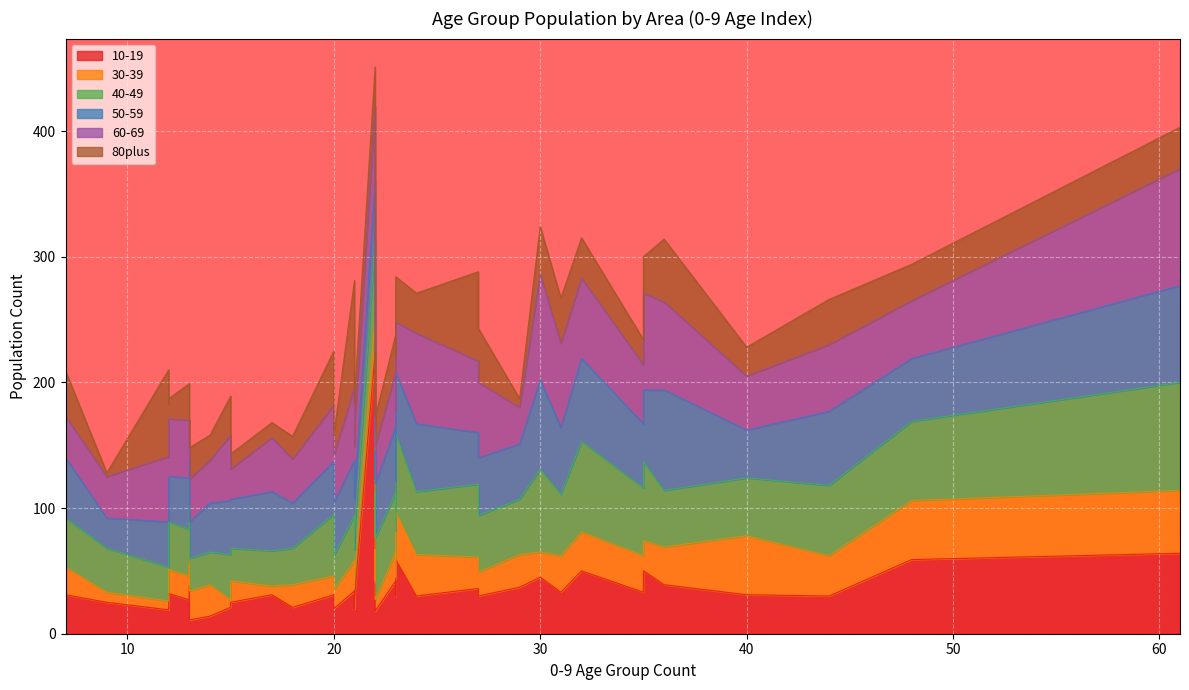

How many intersections are there between 10-19 and 30-39?

9